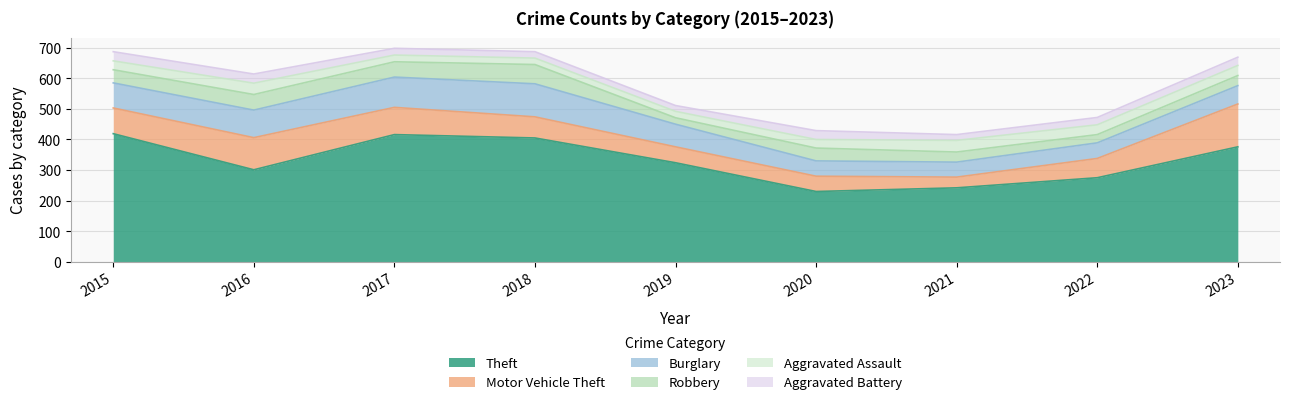

Reading right to left, extract all data points from this chart.

Theft: 376	275	242	230	324	405	416	301	419
Motor Vehicle Theft: 140	63	35	50	52	69	89	105	84
Burglary: 60	51	49	50	74	108	99	90	82
Robbery: 33	27	33	42	21	63	50	51	43
Aggravated Assault: 33	32	38	28	21	21	22	37	29
Aggravated Battery: 27	24	19	29	19	21	22	30	30